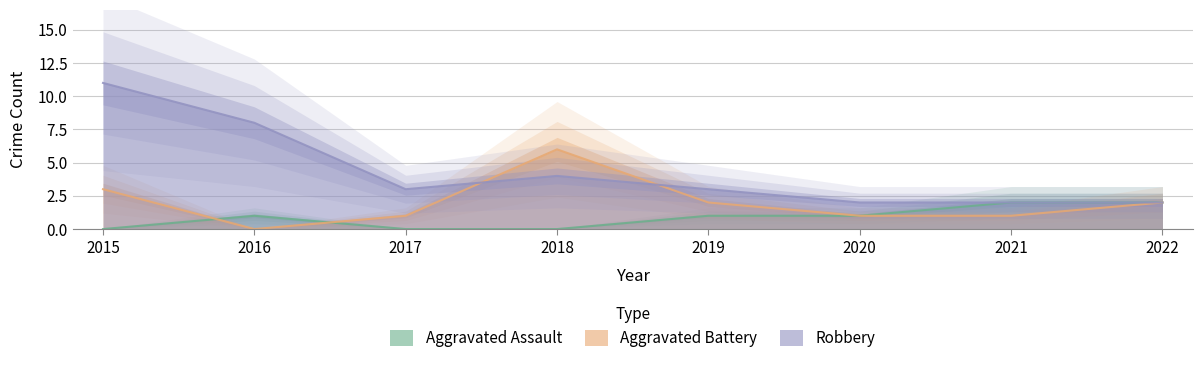

What are all the series names shown in the legend?

Aggravated Assault, Aggravated Battery, Robbery